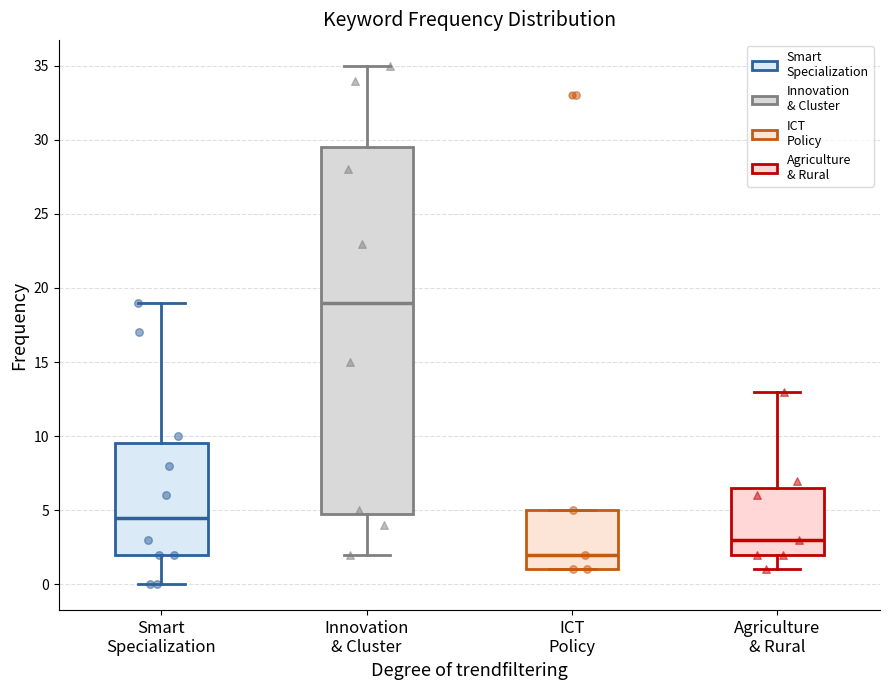

Reading left to right, transcribe this box plot: for each box, give where its median line is, the range the box spans, and where its two whiskers end, as read against the y-axis. The values are not printed on the chart, so give them approximately, as read against the axis.

Smart Specialization: median 4.5, box 2.0 to 9.5, whiskers 0.0 to 19.0
Innovation & Cluster: median 19.0, box 5.0 to 29.5, whiskers 2.0 to 35.0
ICT Policy: median 2.0, box 1.0 to 5.0, whiskers 1.0 to 5.0
Agriculture & Rural: median 3.0, box 2.0 to 6.5, whiskers 1.0 to 13.0